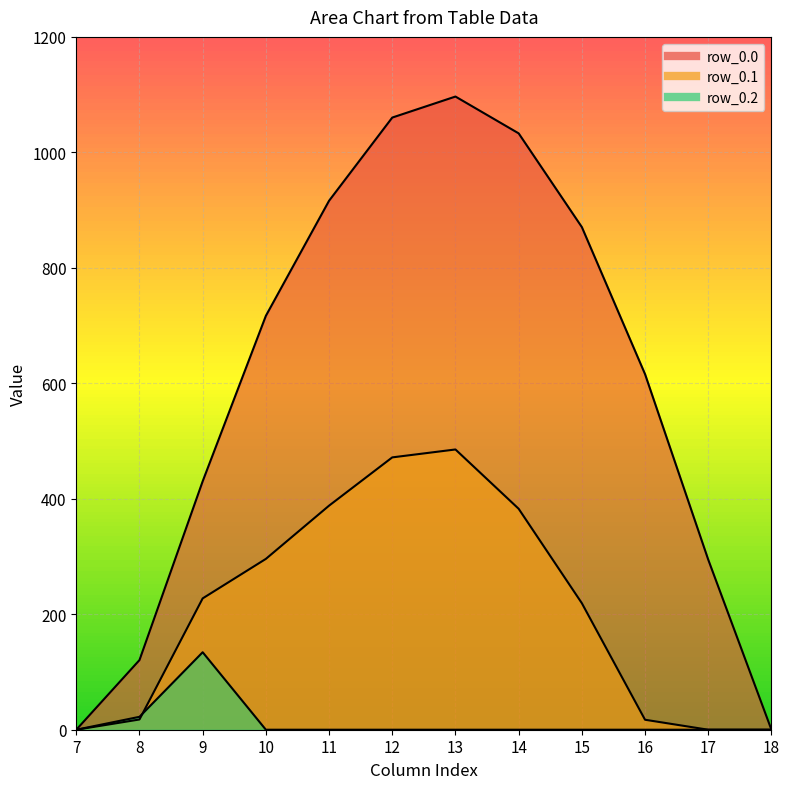

What are all the series names shown in the legend?

row_0.0, row_0.1, row_0.2